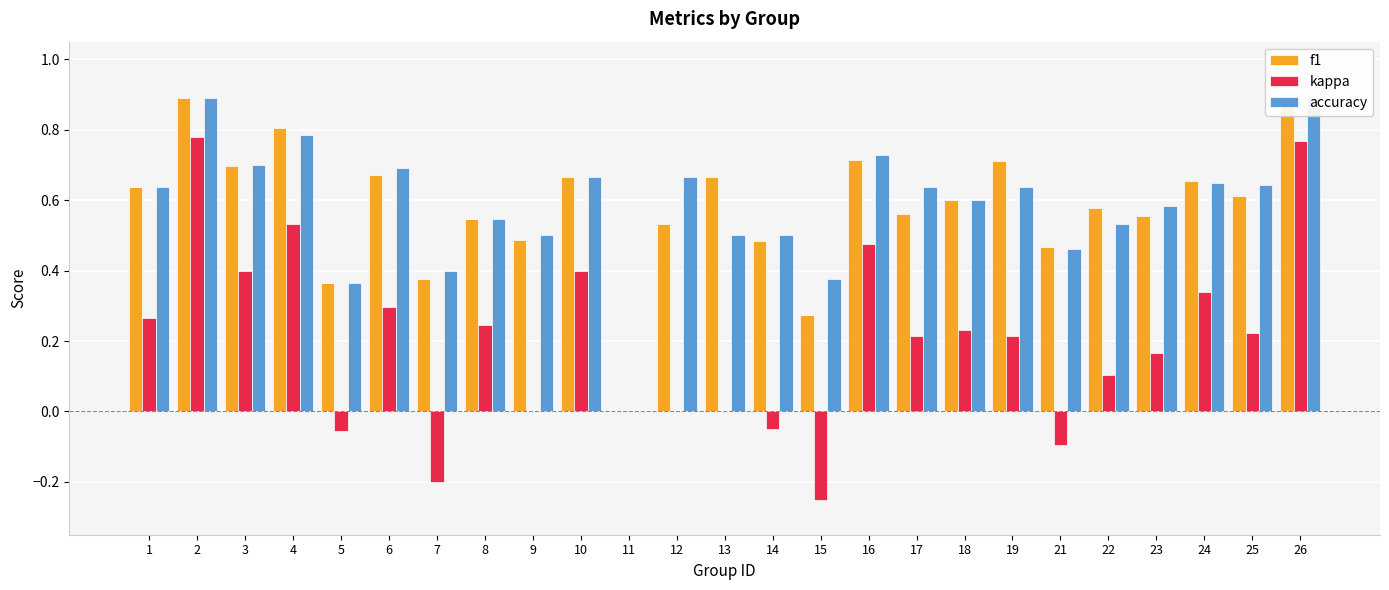

Which label corresponds to the smallest value in the chart?

15